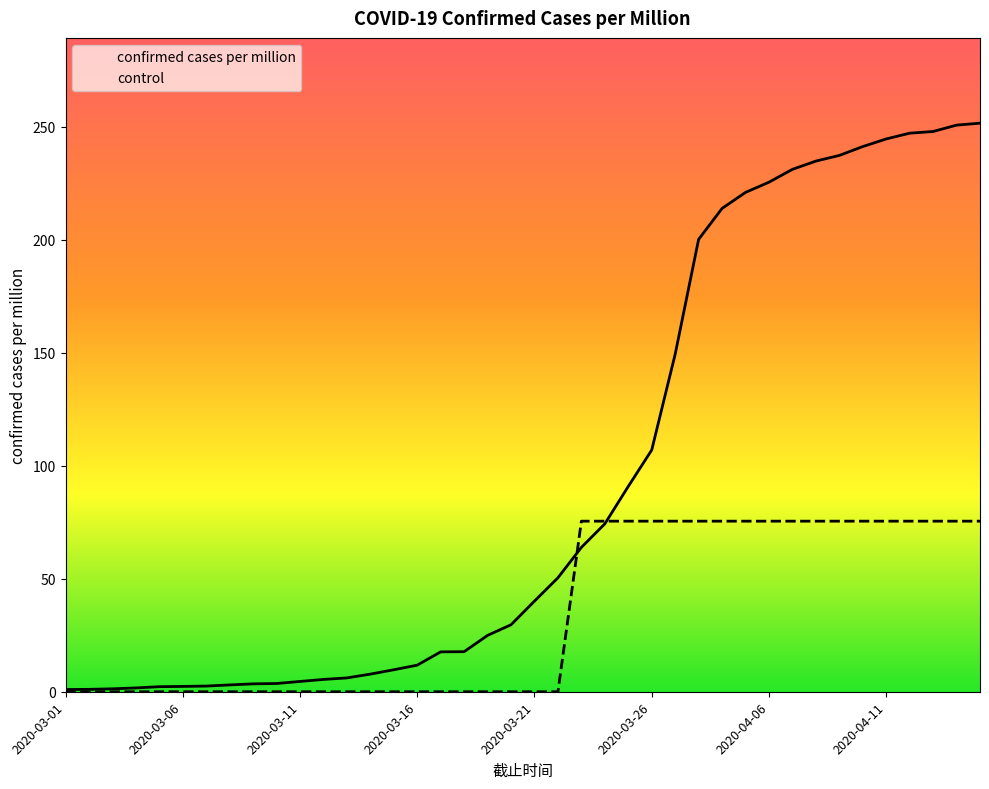

Between 2020-03-24 and 2020-04-07, which series saw the biggest shift?

confirmed cases per million